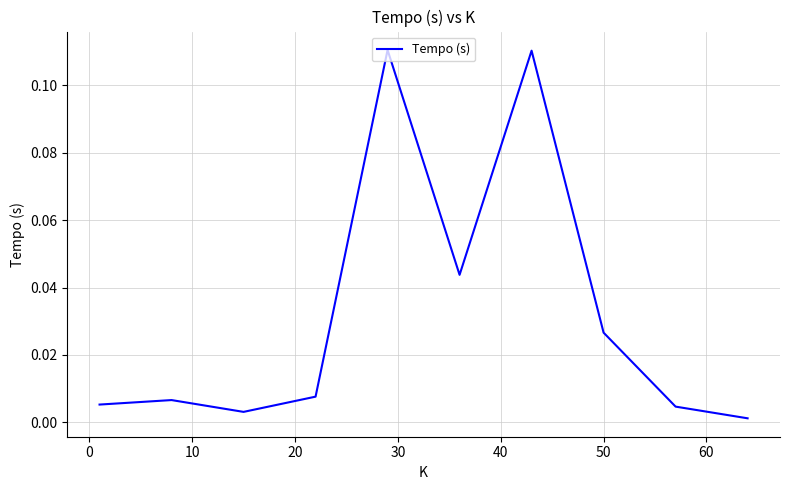

What is the greatest value displayed?

0.1